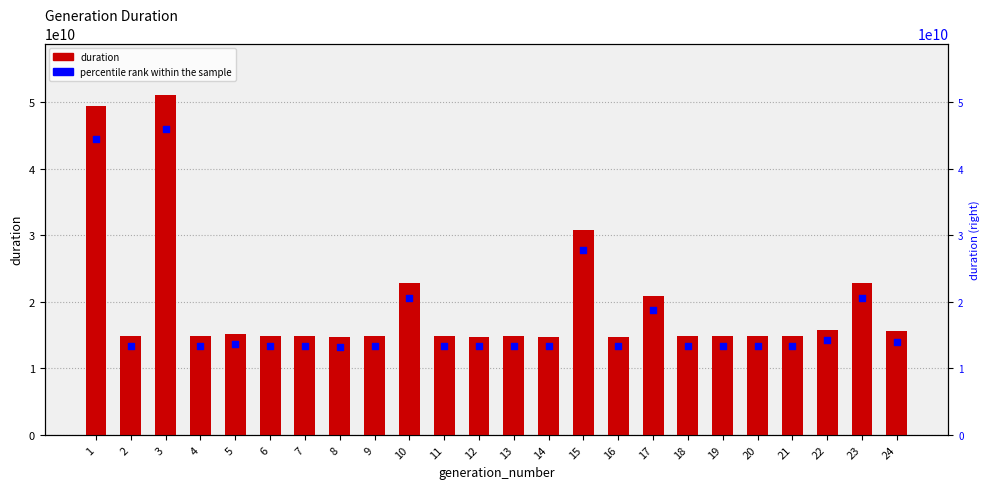

Which series contains the lowest Y value?

percentile rank within the sample